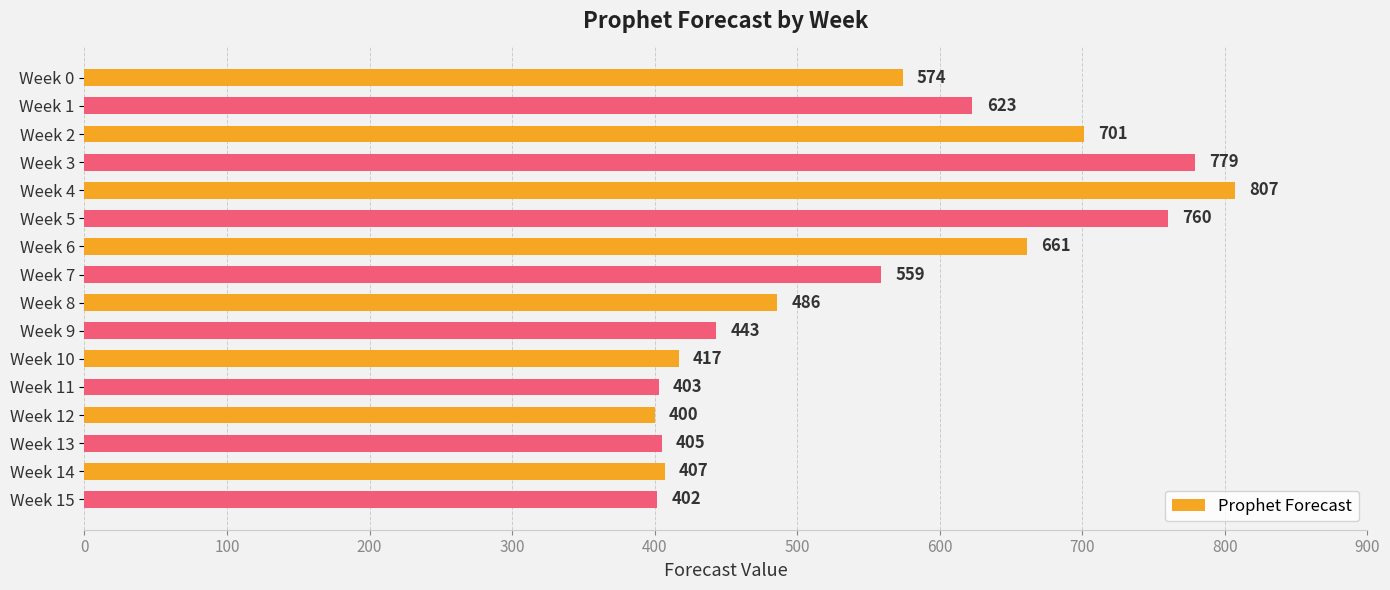

True or false: the data shows 279 at Week 4.

False